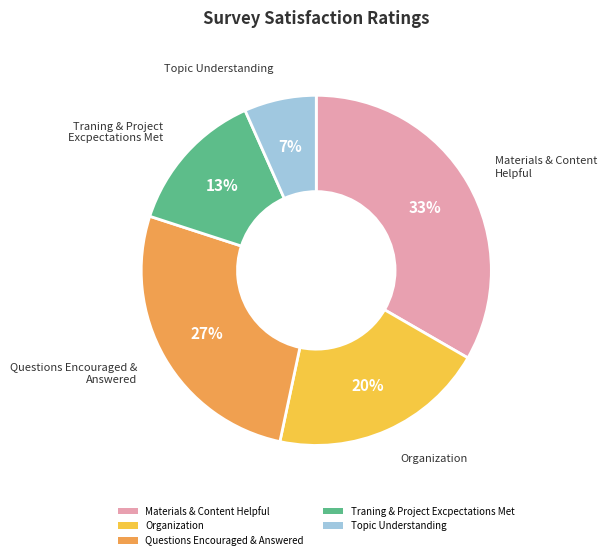

To the nearest percent, what portion does Topic Understanding represent?

7%